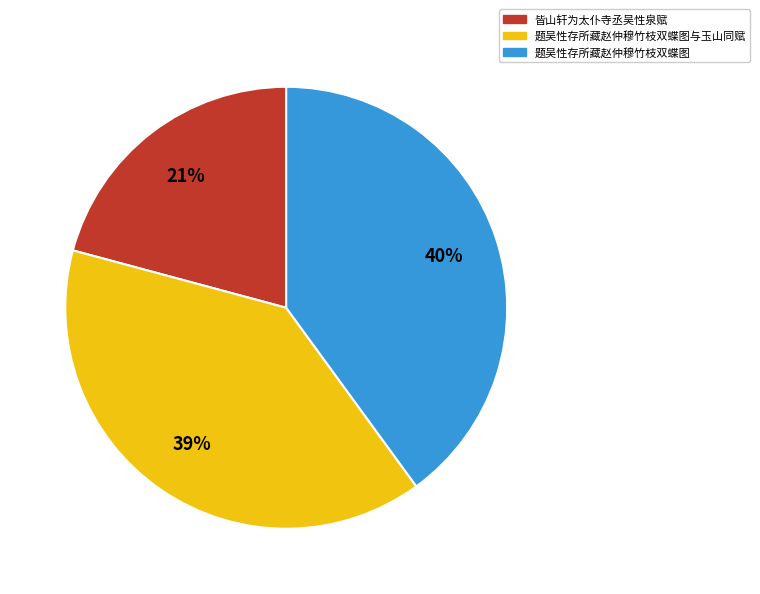

Which has a higher value, 题吴性存所藏赵仲穆竹枝双蝶图 or 皆山轩为太仆寺丞吴性泉赋?

题吴性存所藏赵仲穆竹枝双蝶图